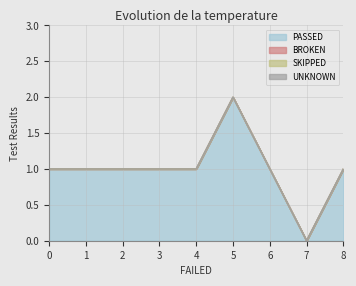

True or false: UNKNOWN has more than 1 points higher than both neighbors.

False